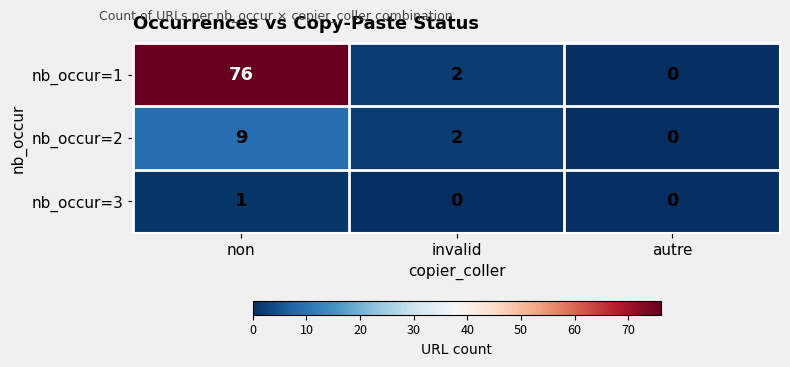

Reading left to right, extract all data points from this chart.

nb_occur=1: non=76	invalid=2	autre=0
nb_occur=2: non=9	invalid=2	autre=0
nb_occur=3: non=1	invalid=0	autre=0